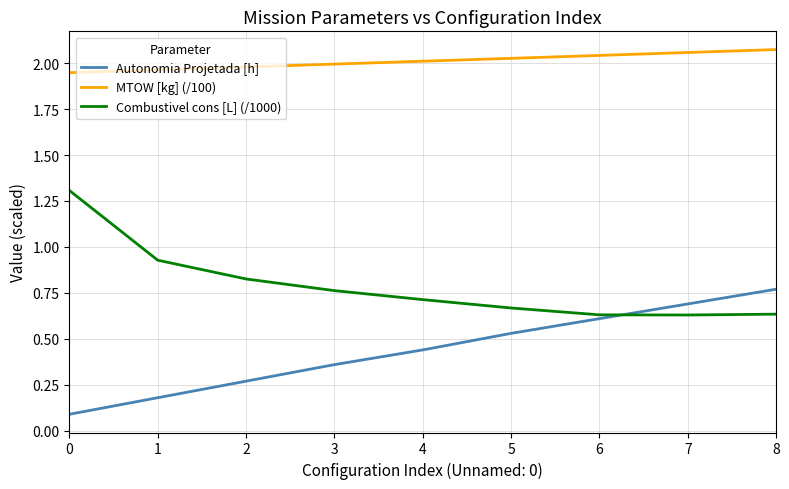

Rank the series by their maximum value, from lowest to highest.

Autonomia Projetada [h], Combustivel cons [L] (/1000), MTOW [kg] (/100)